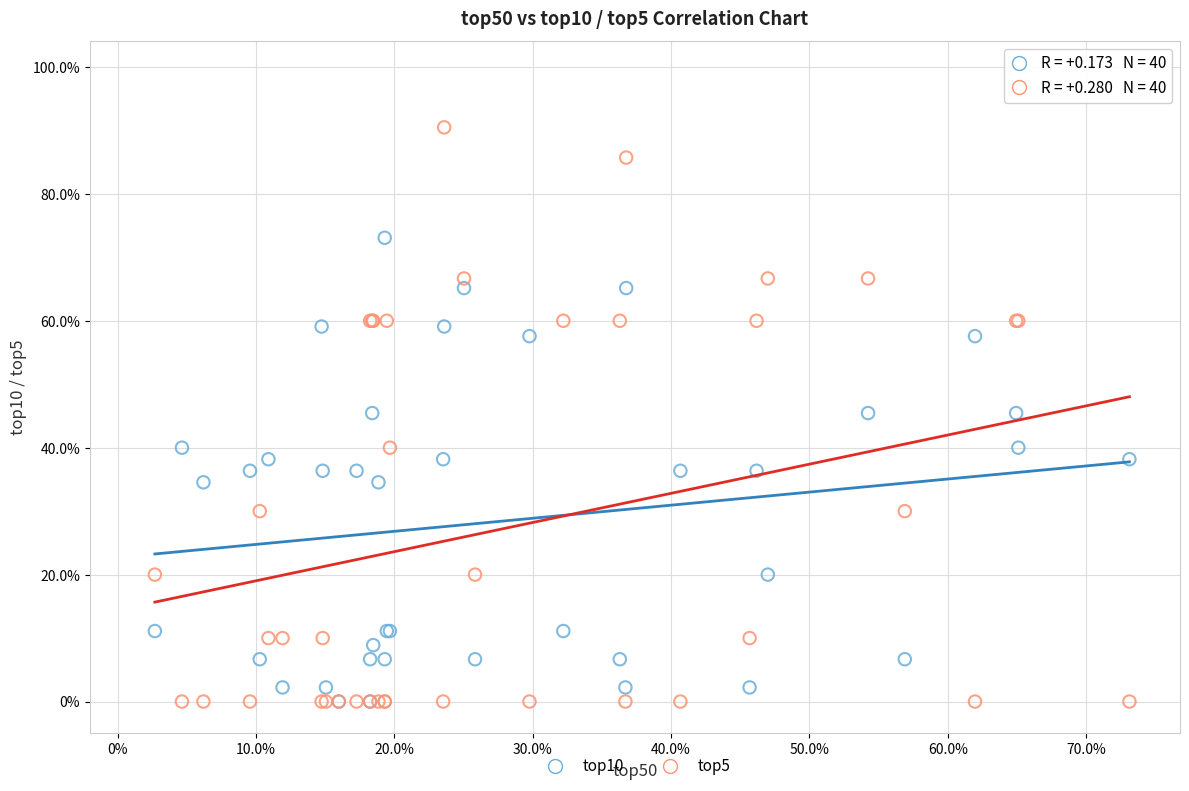

What are all the series names shown in the legend?

top10, top5